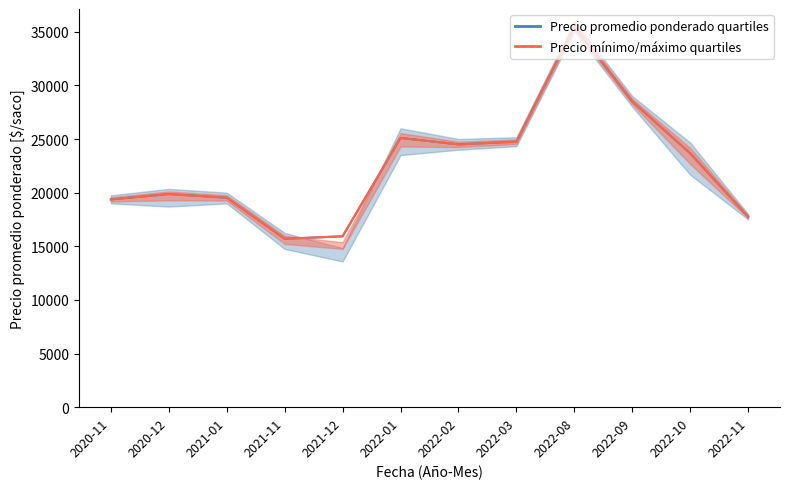

List the labels in order of Precio mínimo value, largest first.

2022-08, 2022-09, 2022-01, 2022-03, 2022-02, 2022-10, 2020-12, 2021-01, 2020-11, 2022-11, 2021-12, 2021-11